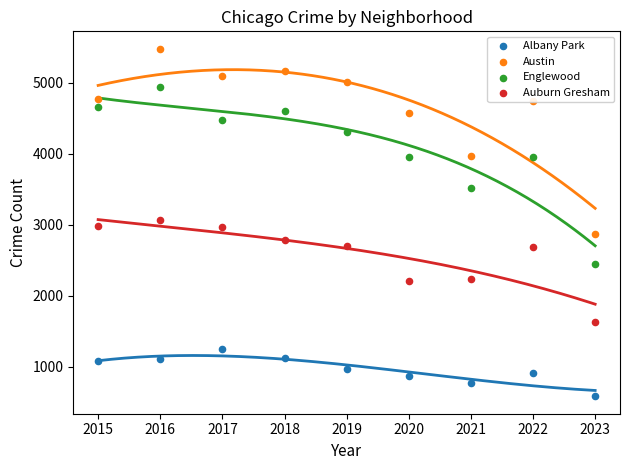

Is the value of Englewood at 2017 greater than the value of Auburn Gresham at 2020?

Yes